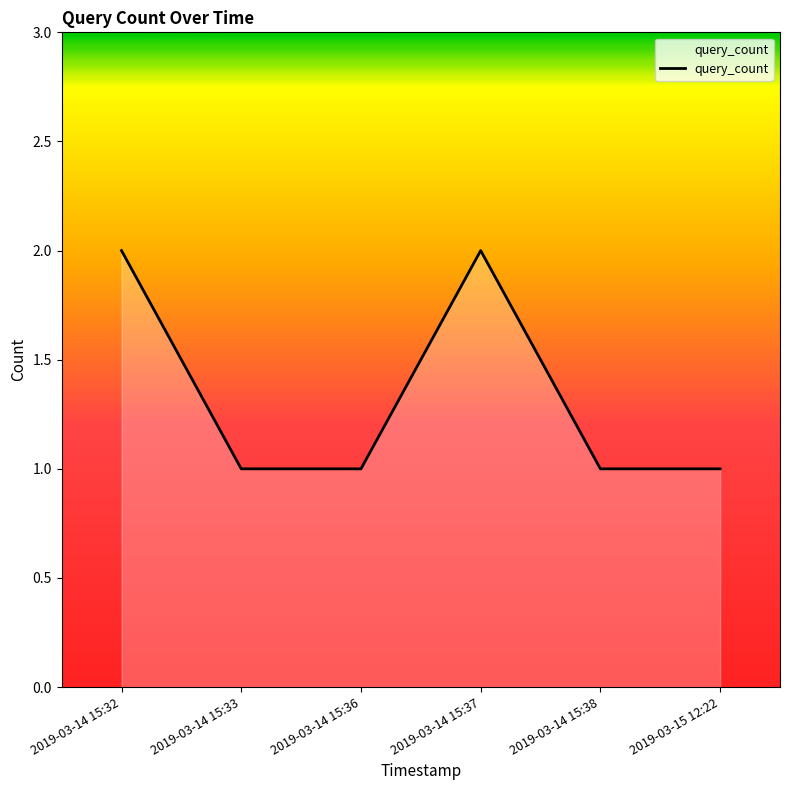

Is it true that the value at 2019-03-14 15:38 is 1?

True